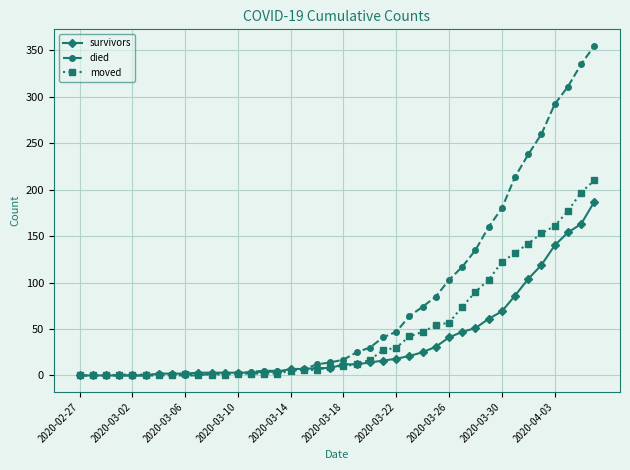

Which series has the largest total across all categories?

died